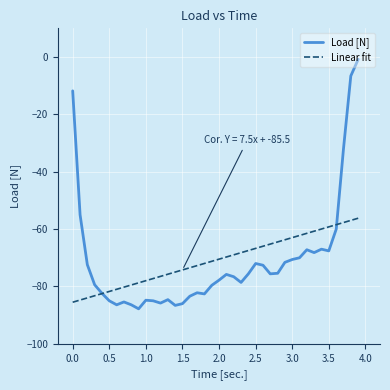

What is the label of the 9th point from the right?

3.1